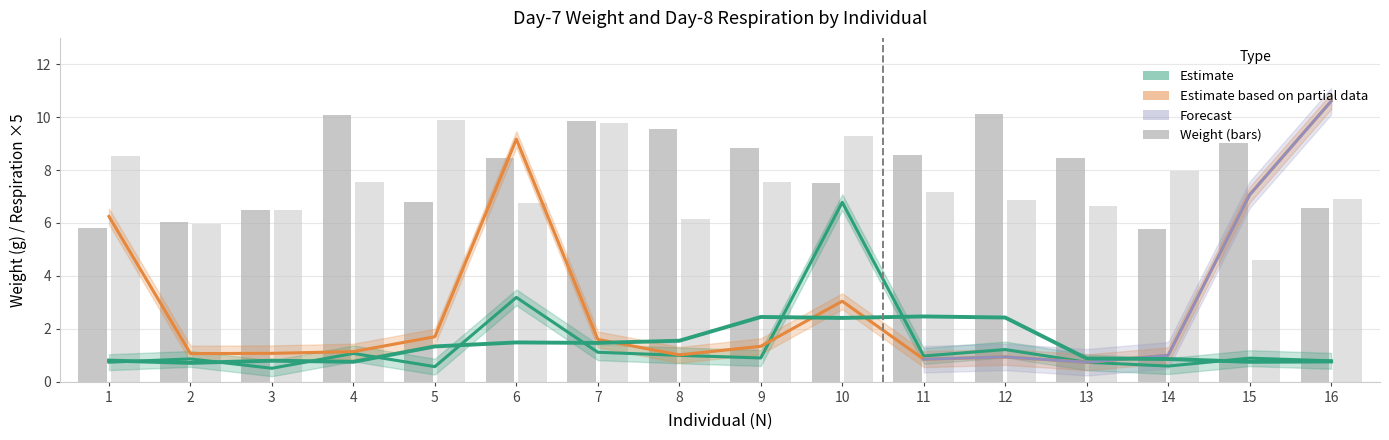

At which label does red weight (bars) reach its peak?

12